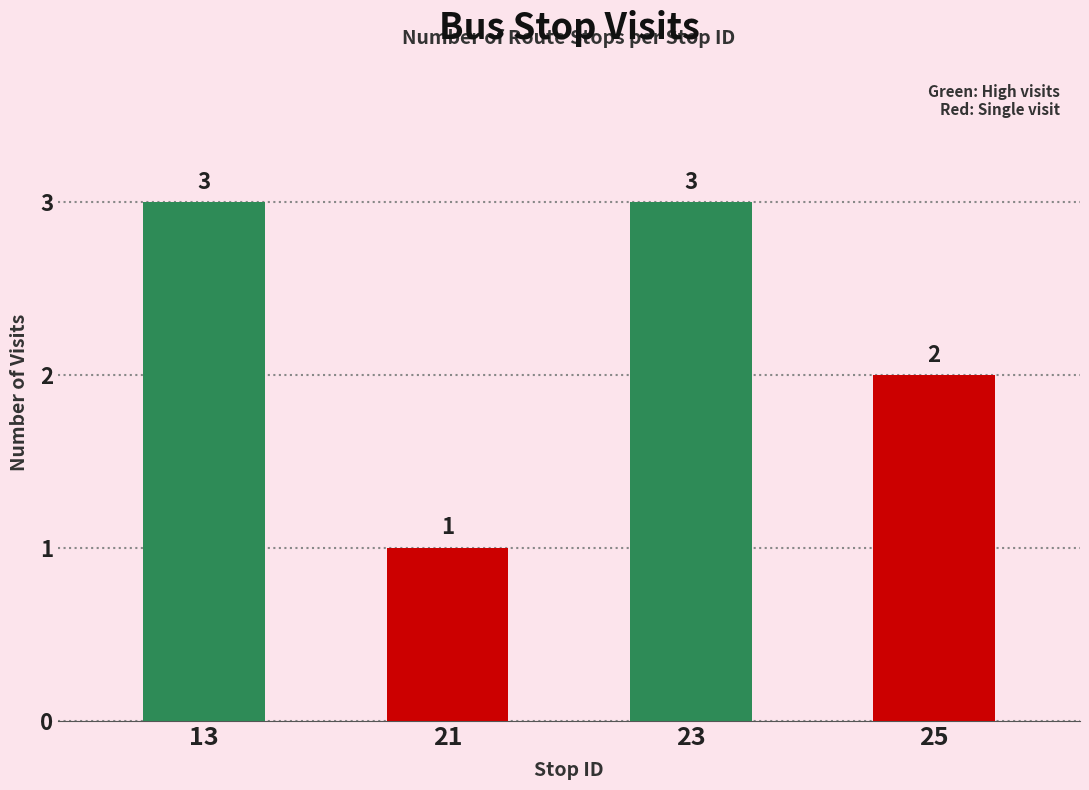

What is the minimum value shown in the chart?

1